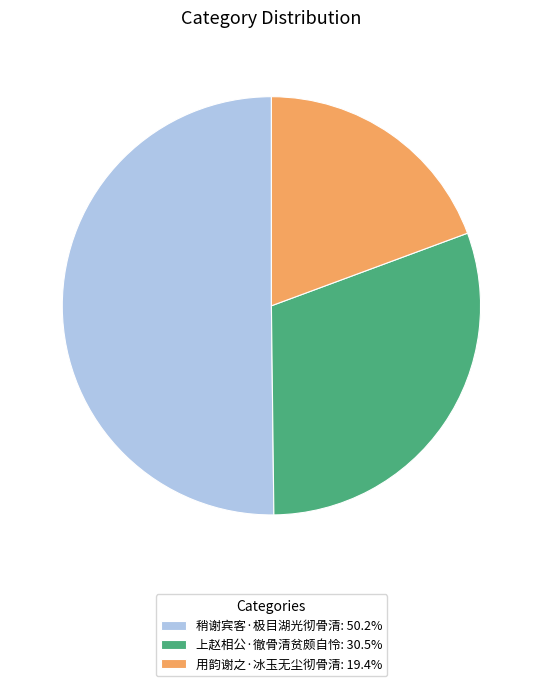

What is the ratio of the value at 用韵谢之·冰玉无尘彻骨清: 19.4% to the value at 稍谢宾客·极目湖光彻骨清: 50.2%?

0.4